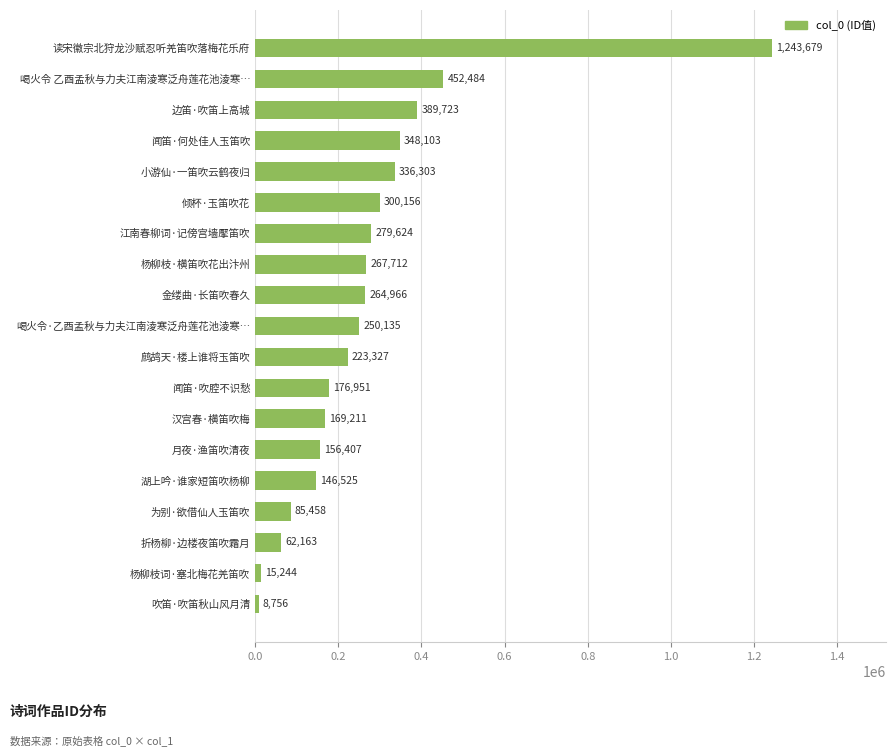

What is the label of the 12th bar from the bottom?

杨柳枝·横笛吹花出汴州